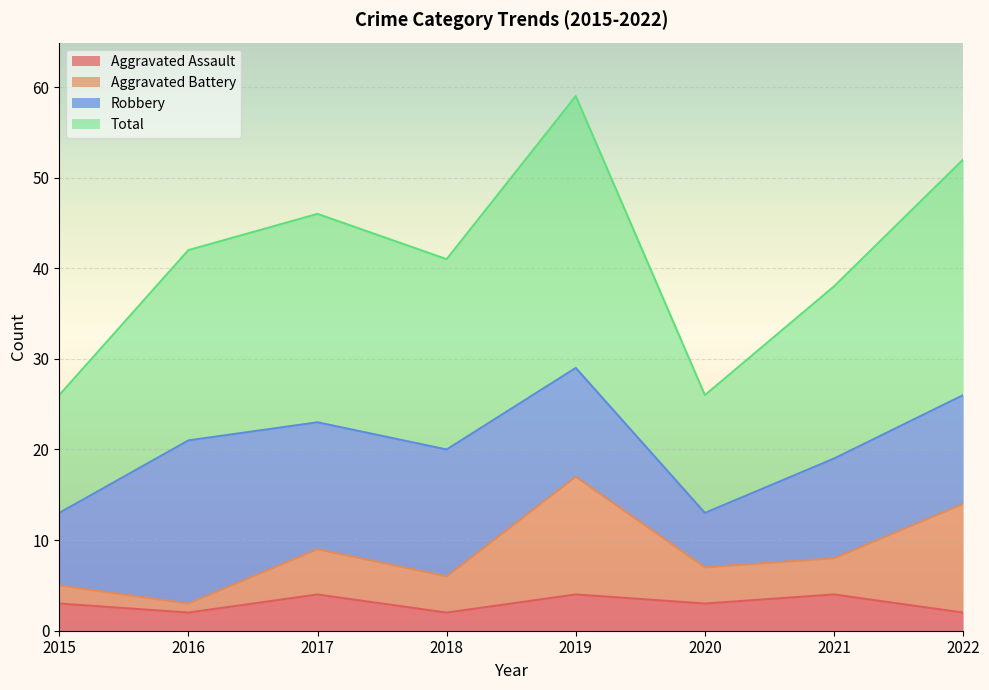

How many interior local valleys does the Aggravated Battery series have?

3